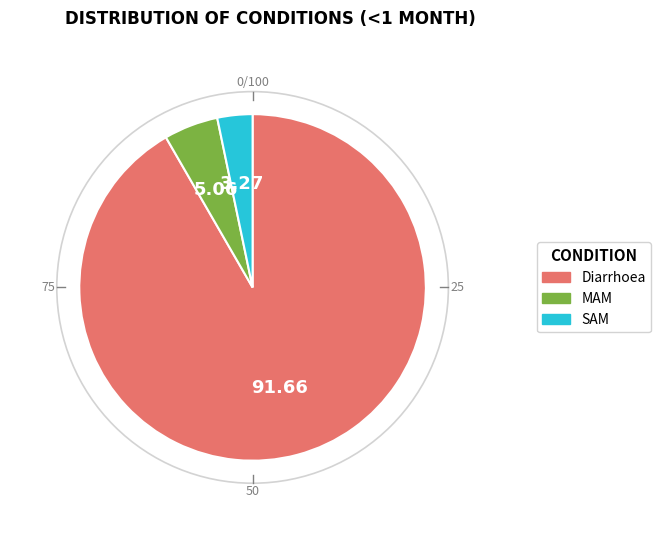

Rank the categories by value from lowest to highest.

SAM, MAM, Diarrhoea